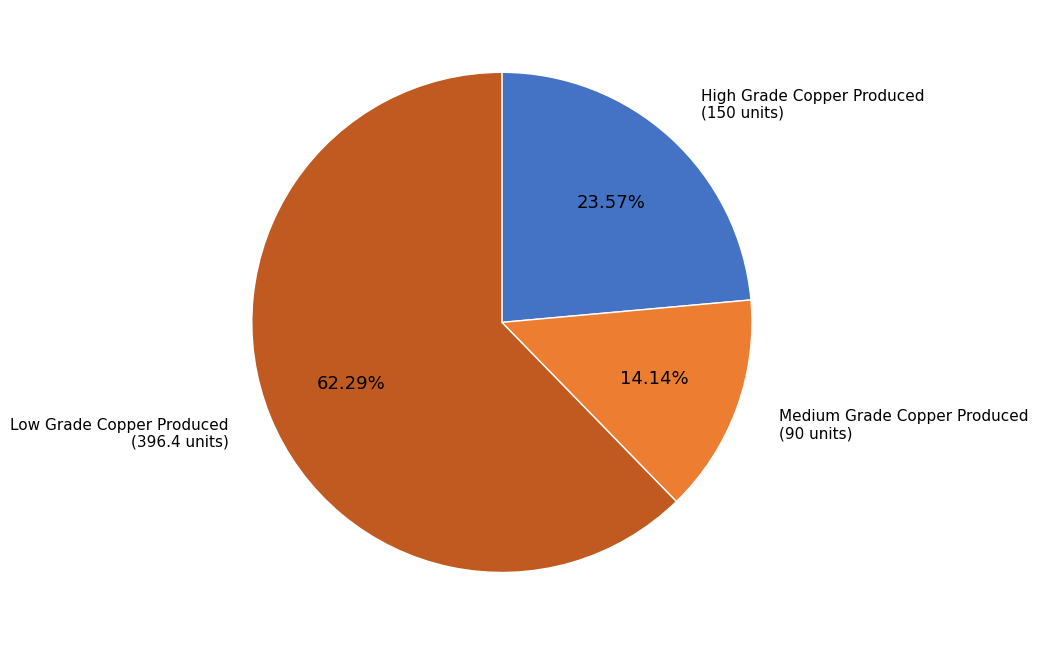

To the nearest percent, what is the combined percentage of High Grade Copper Produced and Medium Grade Copper Produced?

38%